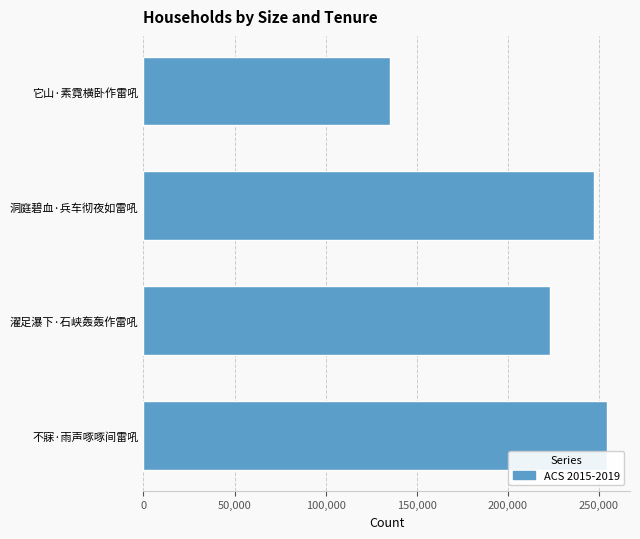

The value at 它山·素霓横卧作雷吼 is 31879. True or false?

False